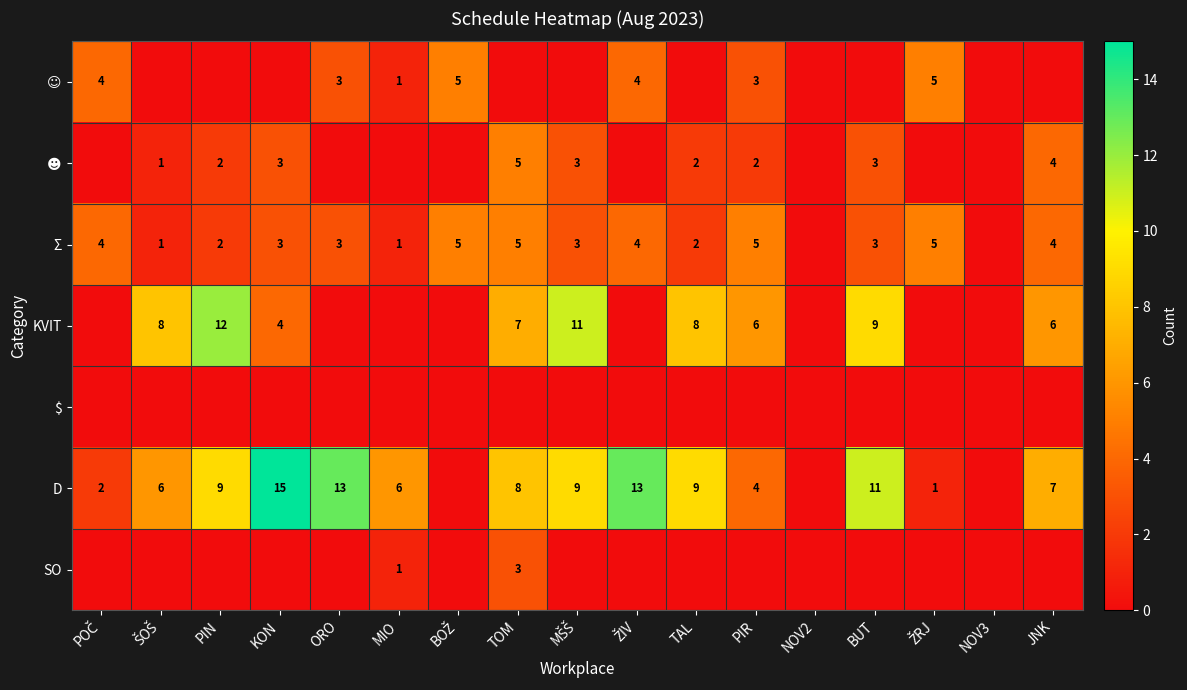

The value of Σ at TOM is 3. True or false?

False